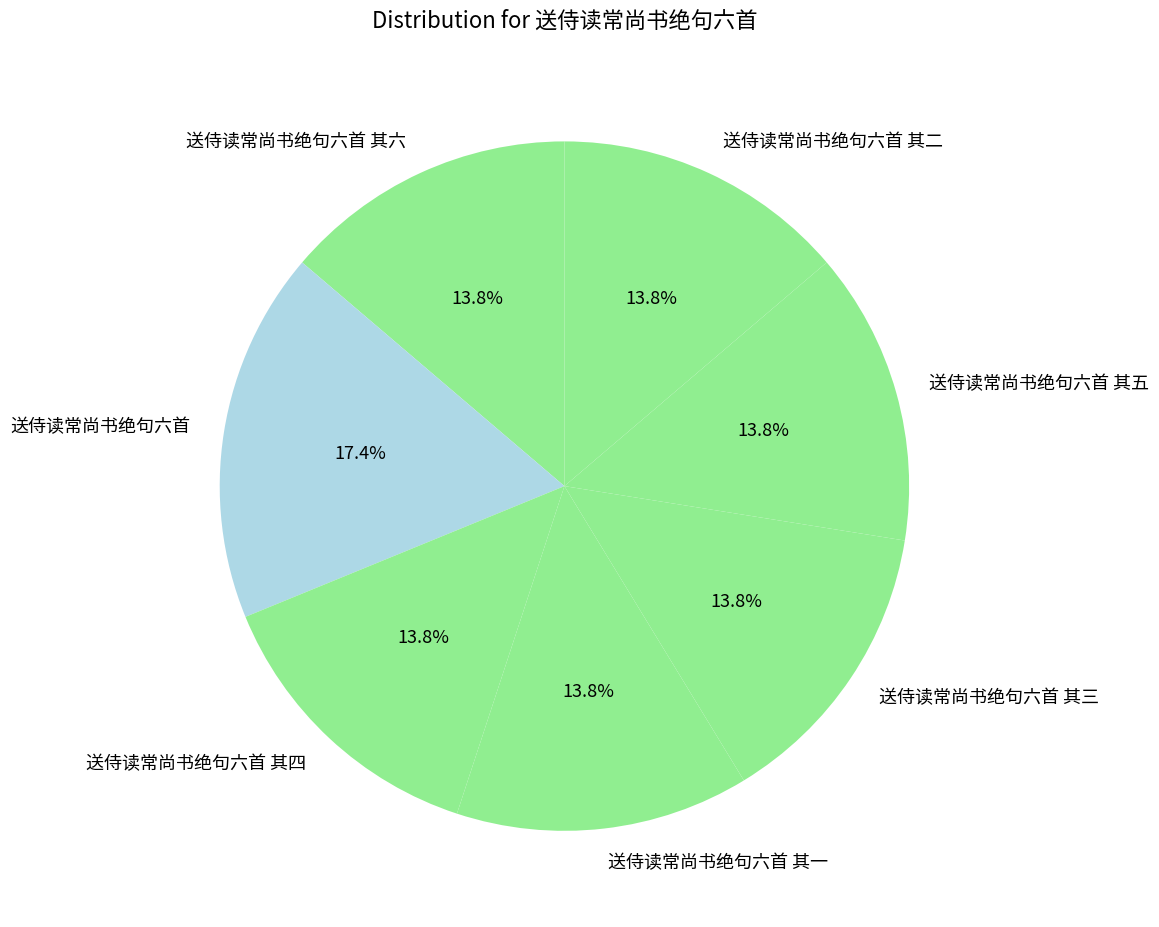

How many segments does this pie chart have?

7